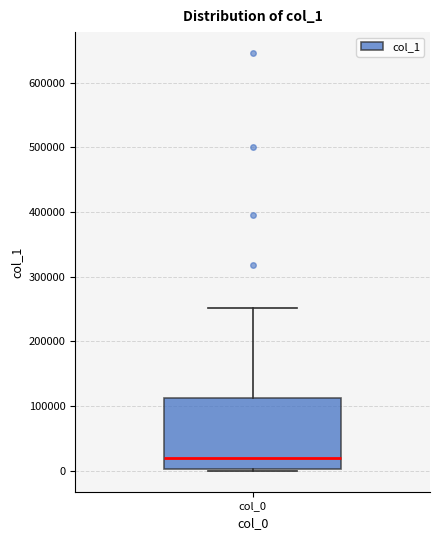

Where does the upper whisker of the box for col_0 end on the y-axis? The values are not printed on the chart, so give them approximately, as read against the axis.

250000